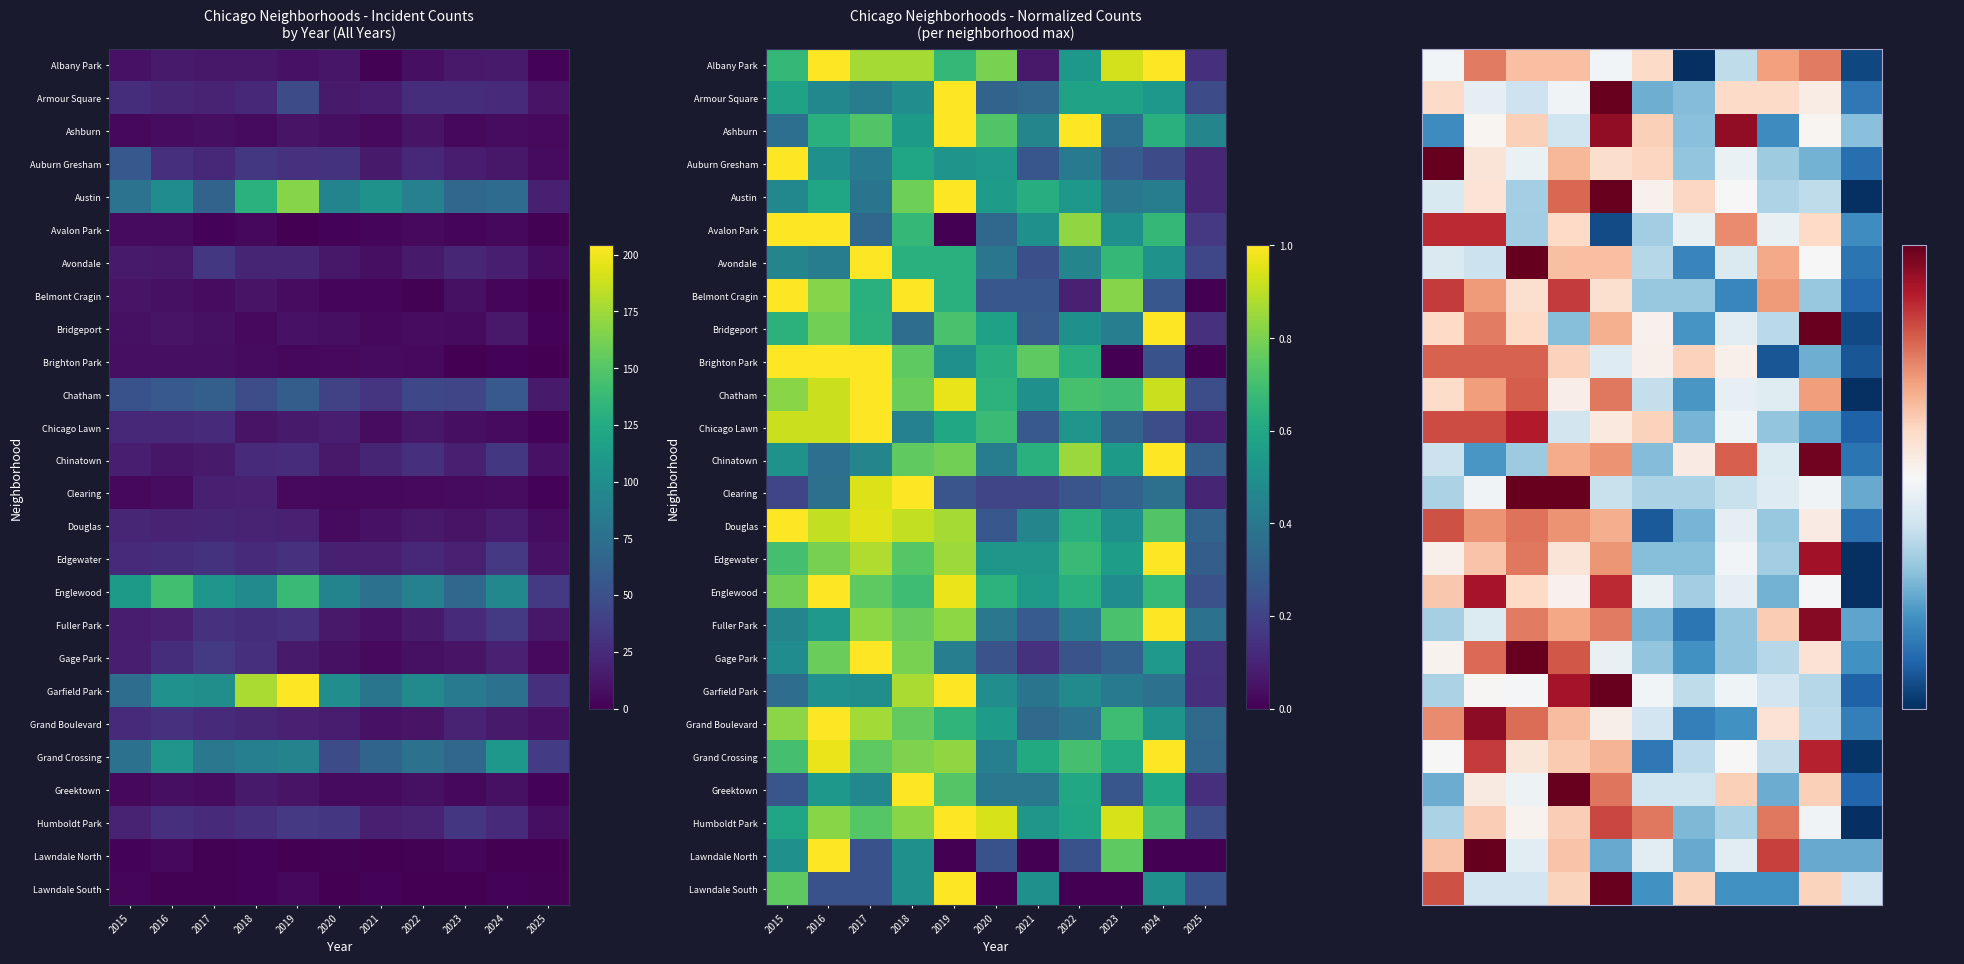

Rank the categories by Chatham value from lowest to highest.

2025, 2021, 2020, 2023, 2022, 2018, 2015, 2016, 2024, 2019, 2017